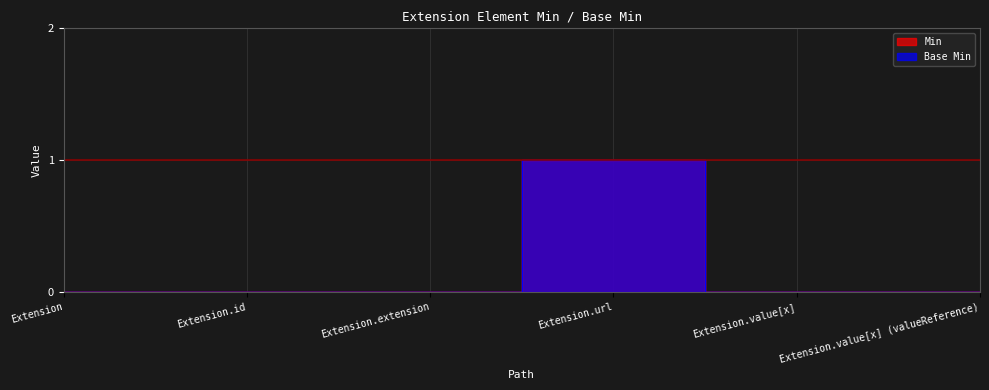

Reading left to right, list all the values displayed in this chart.

Min: 0	0	0	1	0	0
Base Min: 0	0	0	1	0	0